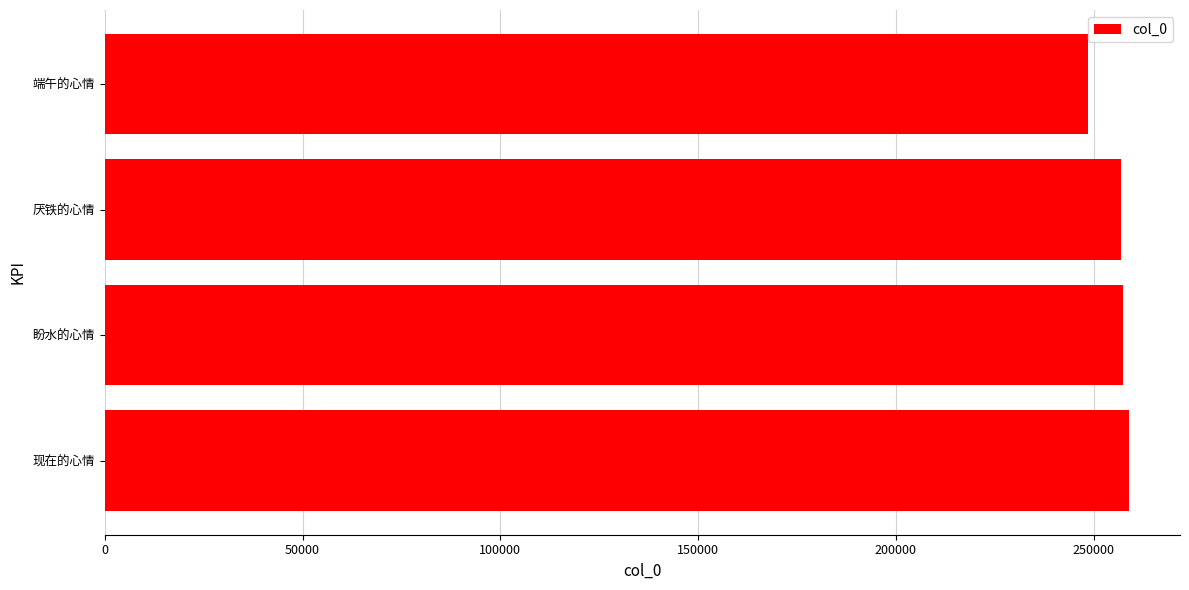

What is the difference between the values at 厌铁的心情 and 端午的心情?

8450